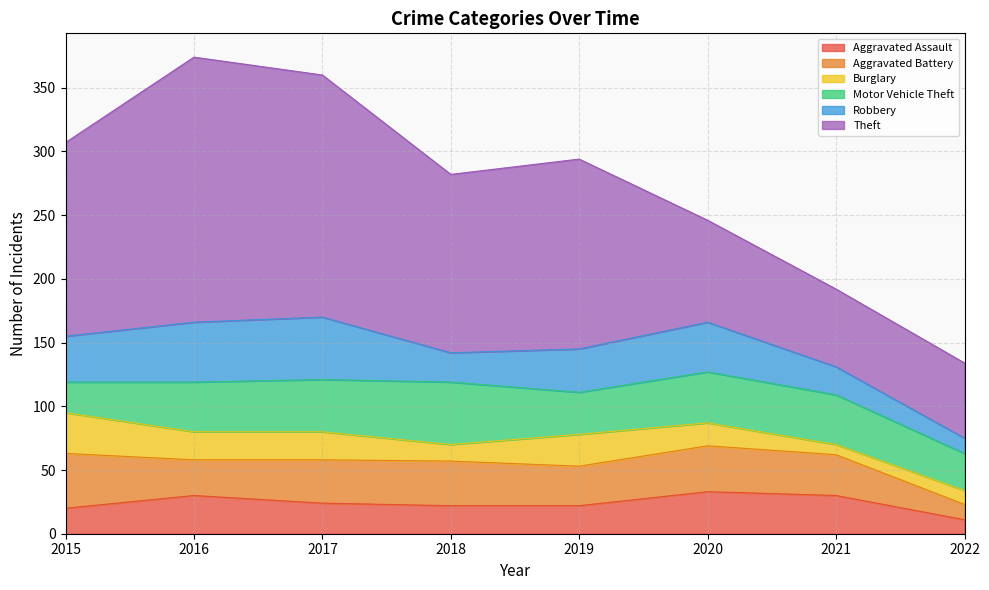

Rank the series at 2021 from lowest to highest value.

Burglary, Robbery, Aggravated Assault, Aggravated Battery, Motor Vehicle Theft, Theft